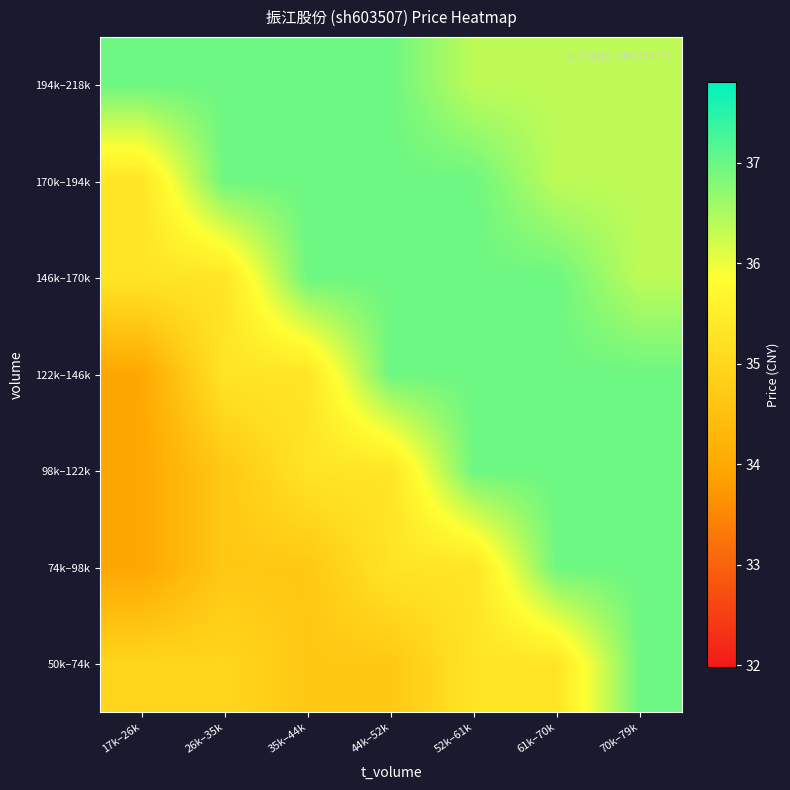

Reading right to left, extract all data points from this chart.

50k–74k: 70k–79k=37.0	61k–70k=35.3	52k–61k=35.3	44k–52k=34.7	35k–44k=34.7	26k–35k=35.0	17k–26k=35.0
74k–98k: 70k–79k=37.0	61k–70k=37.0	52k–61k=35.3	44k–52k=35.3	35k–44k=34.7	26k–35k=34.7	17k–26k=34.0
98k–122k: 70k–79k=37.0	61k–70k=37.0	52k–61k=37.0	44k–52k=35.3	35k–44k=35.3	26k–35k=34.7	17k–26k=34.0
122k–146k: 70k–79k=37.0	61k–70k=37.0	52k–61k=37.0	44k–52k=37.0	35k–44k=35.3	26k–35k=35.3	17k–26k=34.0
146k–170k: 70k–79k=36.4	61k–70k=37.0	52k–61k=37.0	44k–52k=37.0	35k–44k=37.0	26k–35k=35.3	17k–26k=35.3
170k–194k: 70k–79k=36.4	61k–70k=36.4	52k–61k=37.0	44k–52k=37.0	35k–44k=37.0	26k–35k=37.0	17k–26k=35.3
194k–218k: 70k–79k=36.4	61k–70k=36.4	52k–61k=36.4	44k–52k=37.0	35k–44k=37.0	26k–35k=37.0	17k–26k=37.0